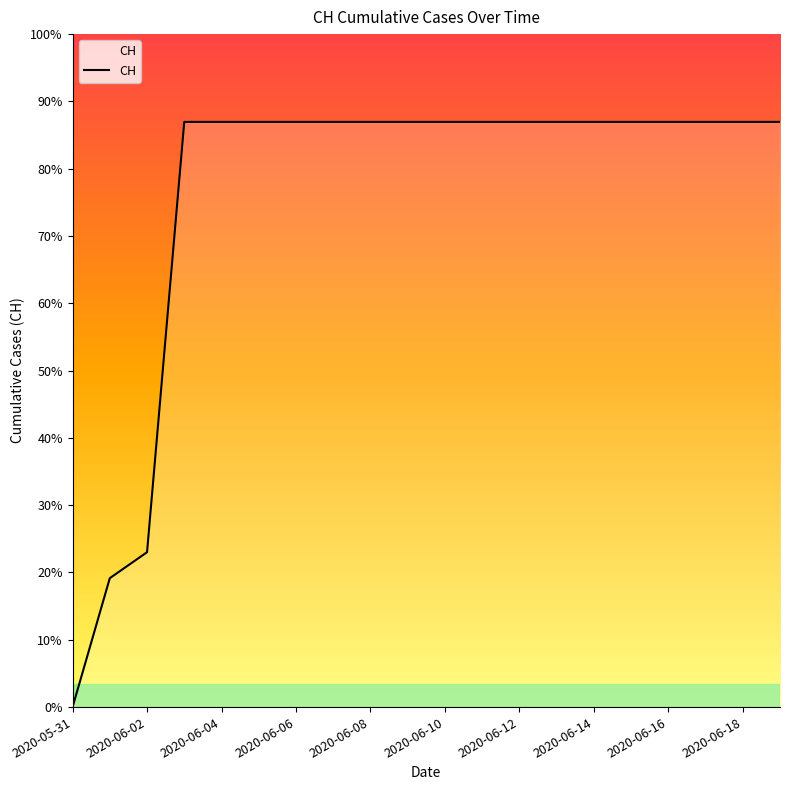

Does the chart display data point markers on the line(s)?

No